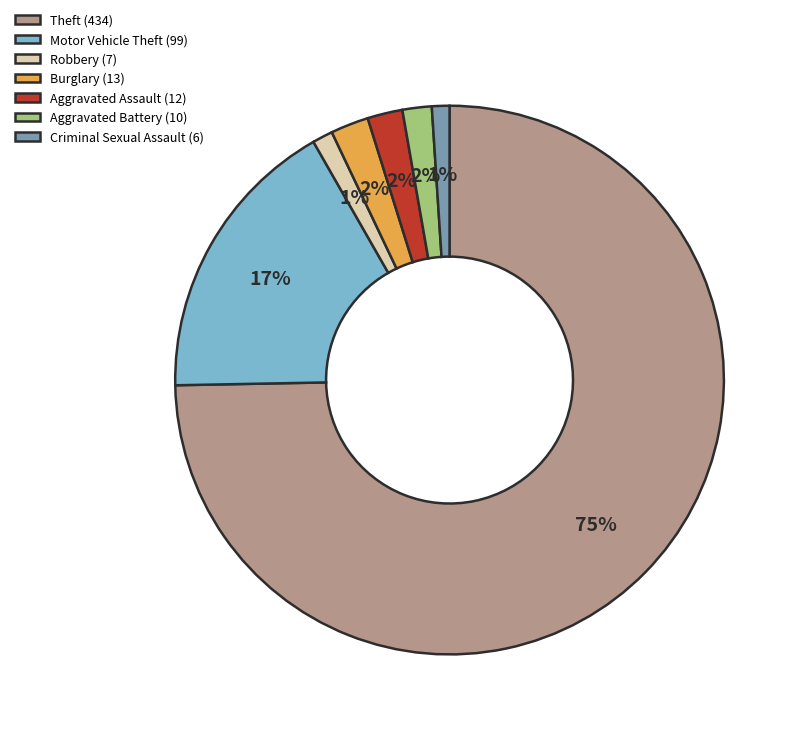

Which slice is the largest?

Theft